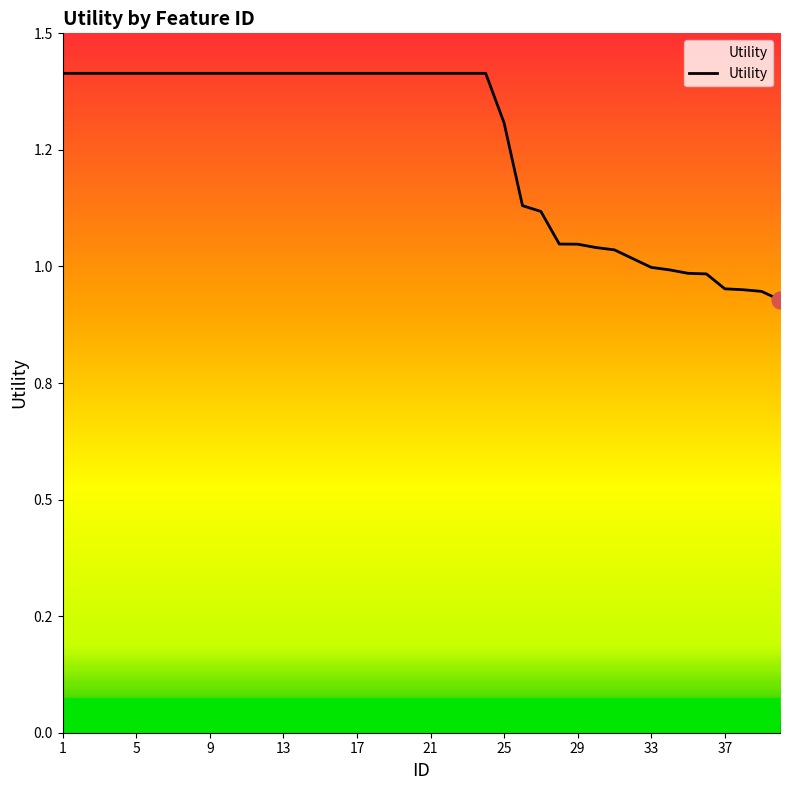

Is this an area chart (filled region under the line)?

No